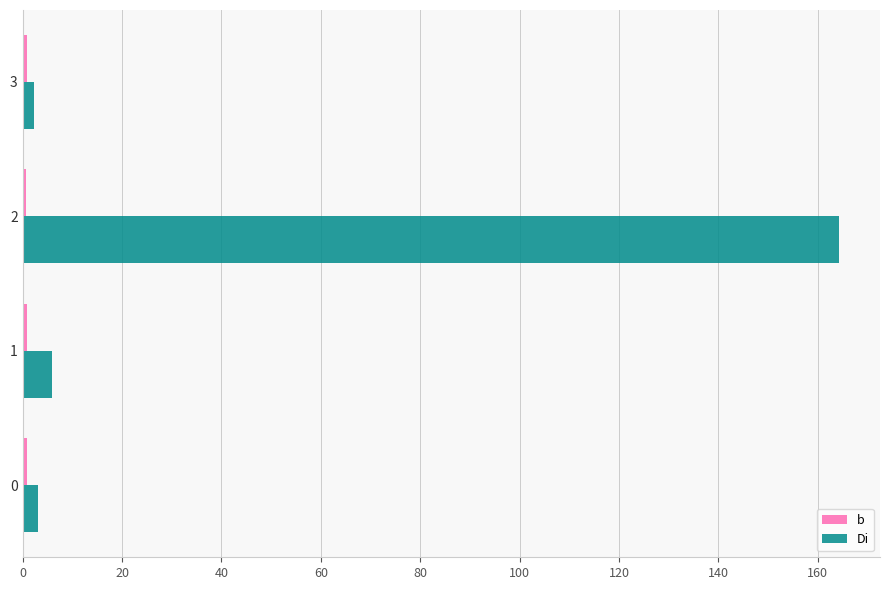

What is the sum of all Di values?

175.6